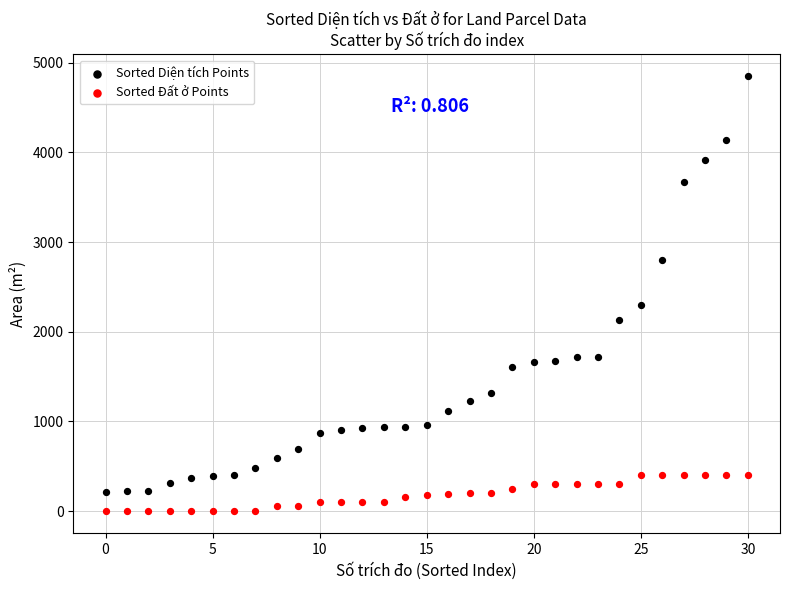

Across all data points, what is the range of Y values (max minus min)?

4848.9